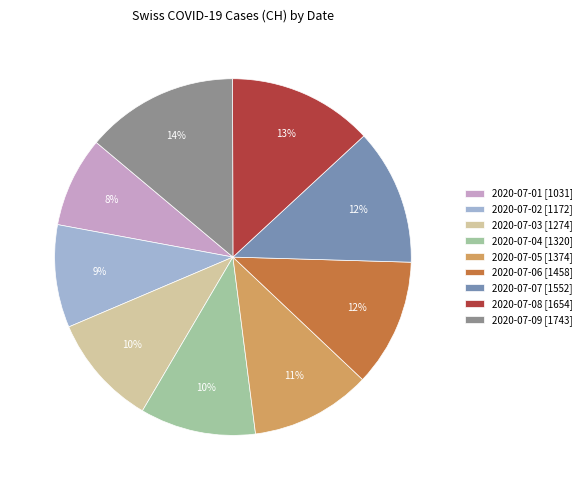

Count the number of slices in the pie.

9